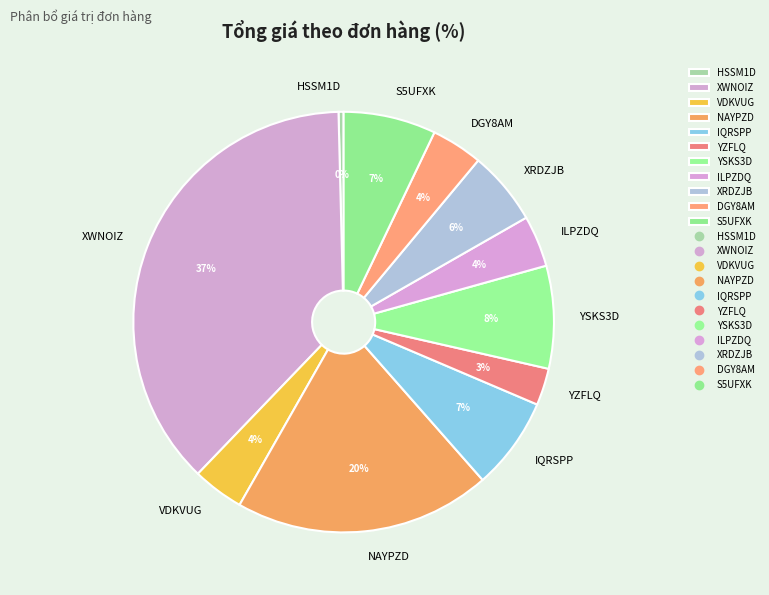

Does YSKS3D account for over 50% of the chart?

No